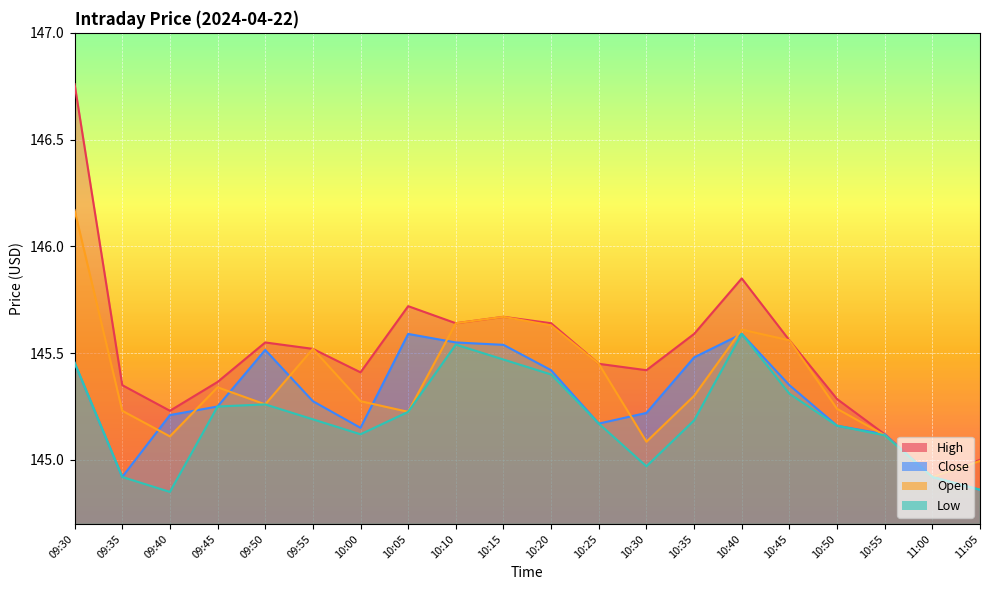

Where is Low nearest to the value 145?

10:30